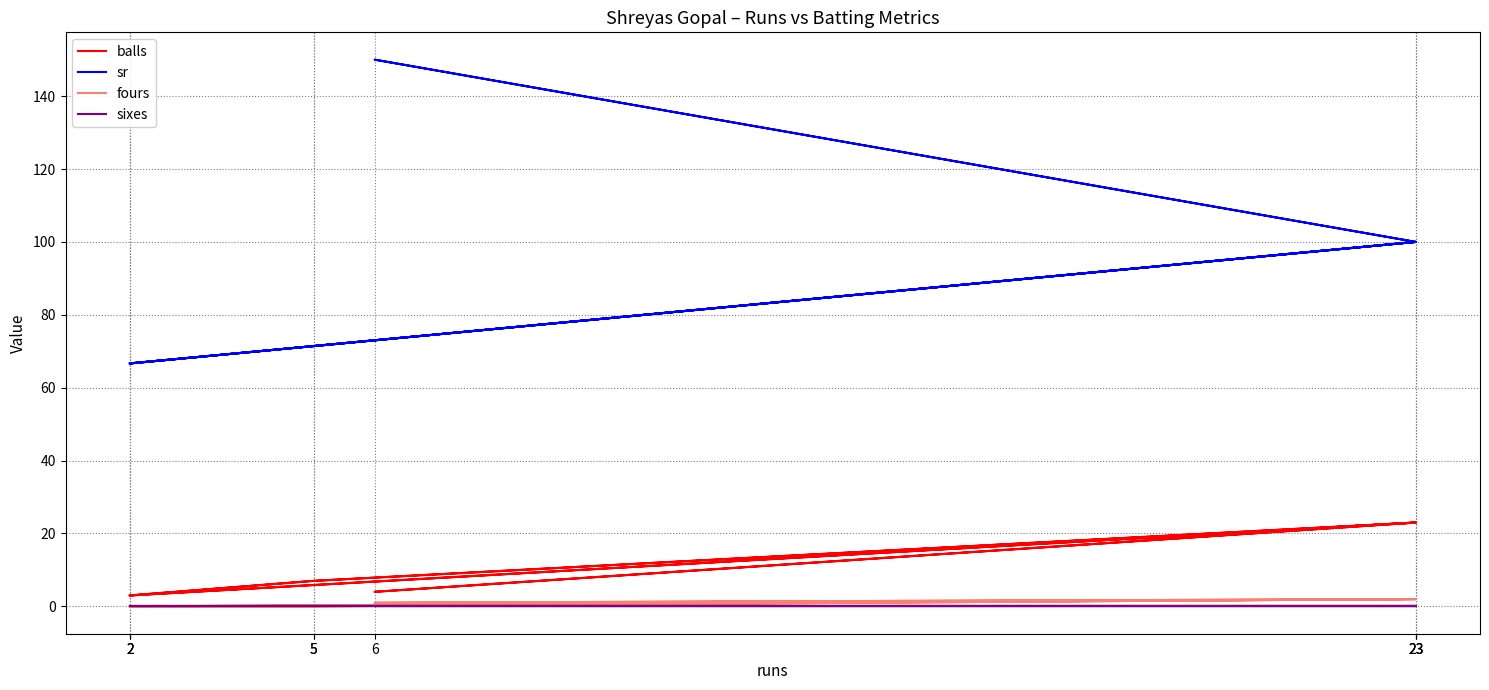

Between 2 and 23, which series saw the biggest shift?

sr